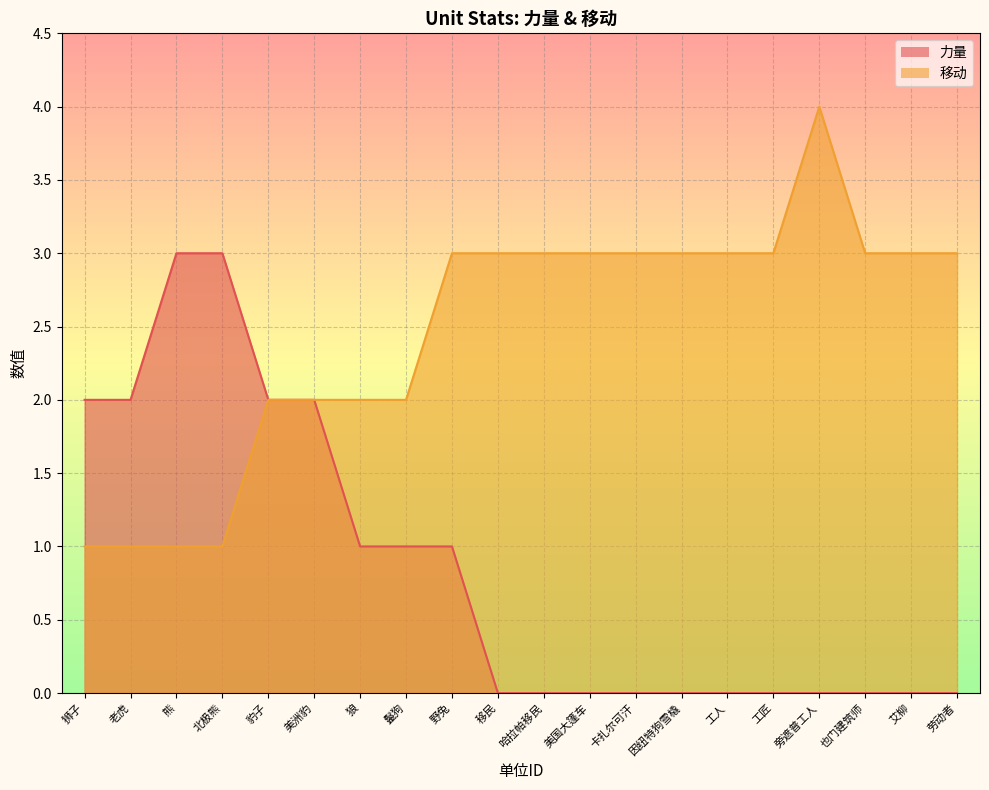

True or false: 力量 and 移动 cross at least once.

False